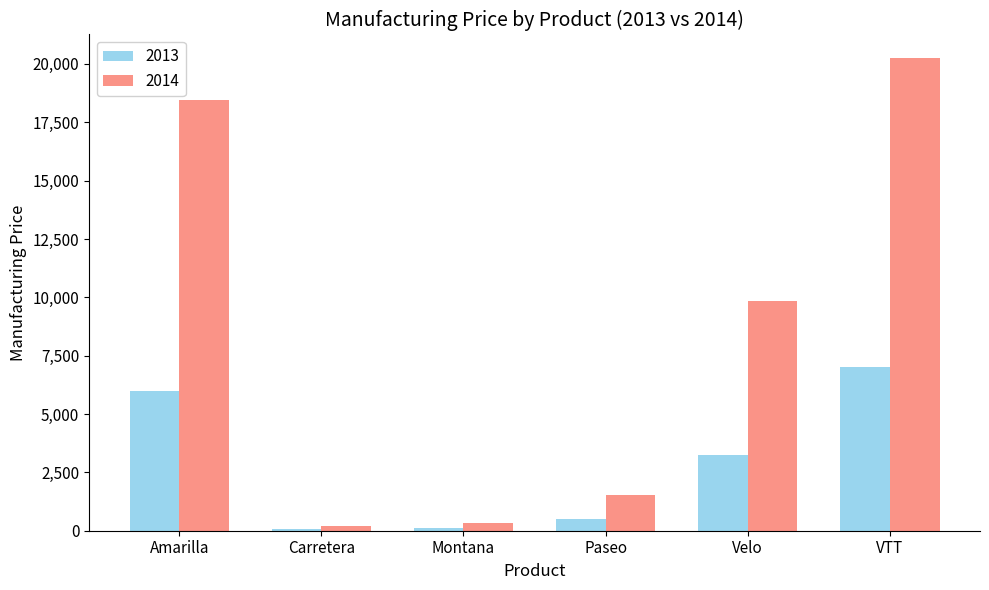

Are the bars grouped side by side (vs. stacked)?

Yes